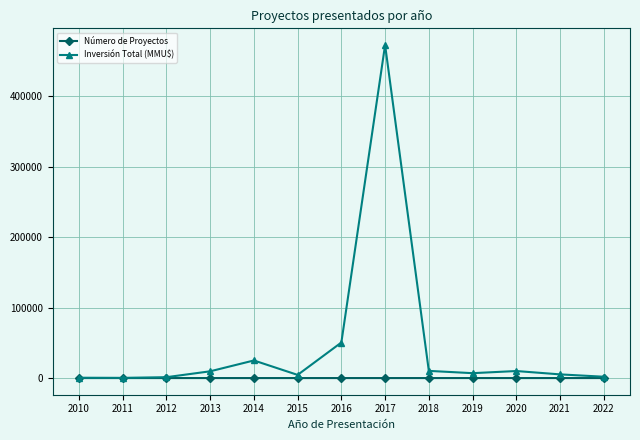

Which series has the widest spread of values?

Inversión Total (MMU$)